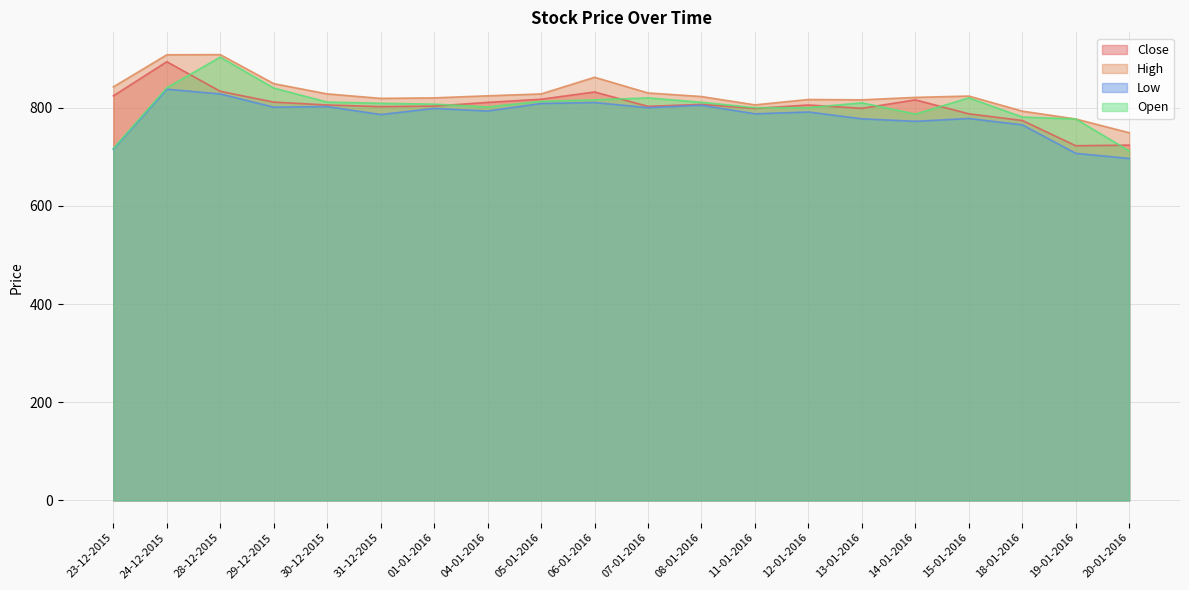

True or false: Open and Close cross at least once.

True